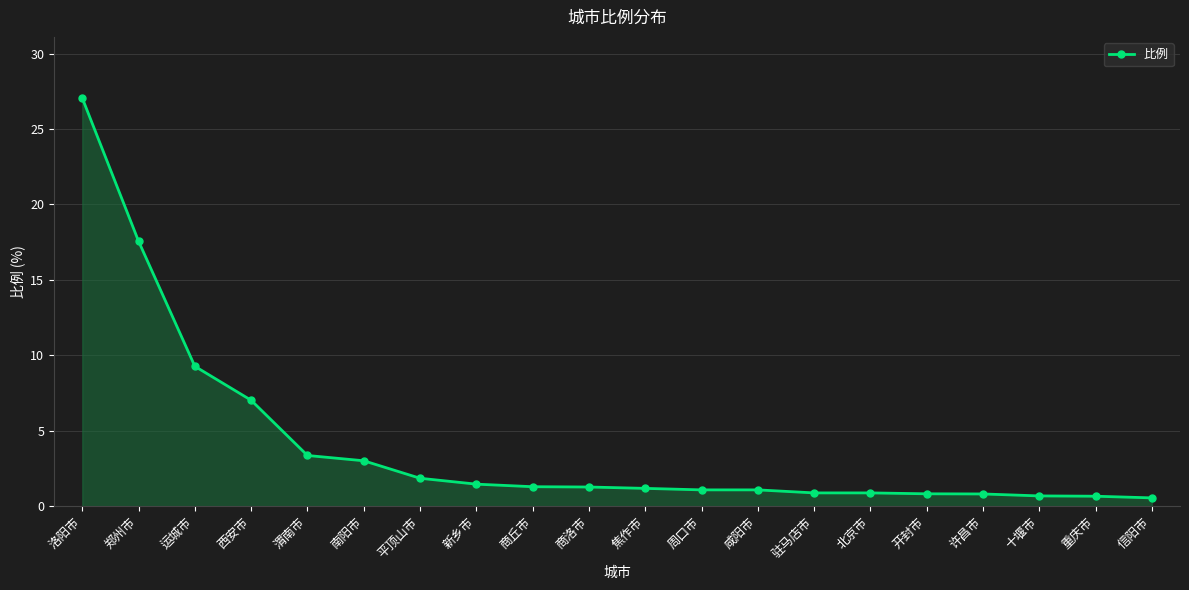

What is the difference between the second highest and second lowest values?

16.9